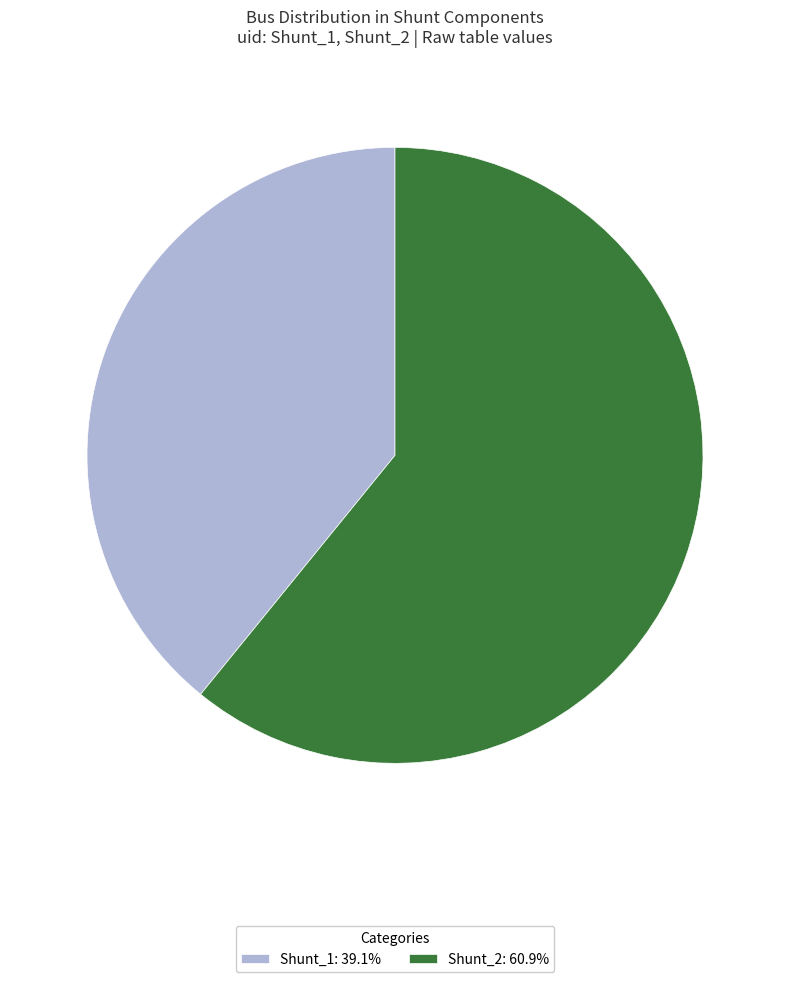

What is the ratio of the value at Shunt_2 to the value at Shunt_1?

1.6